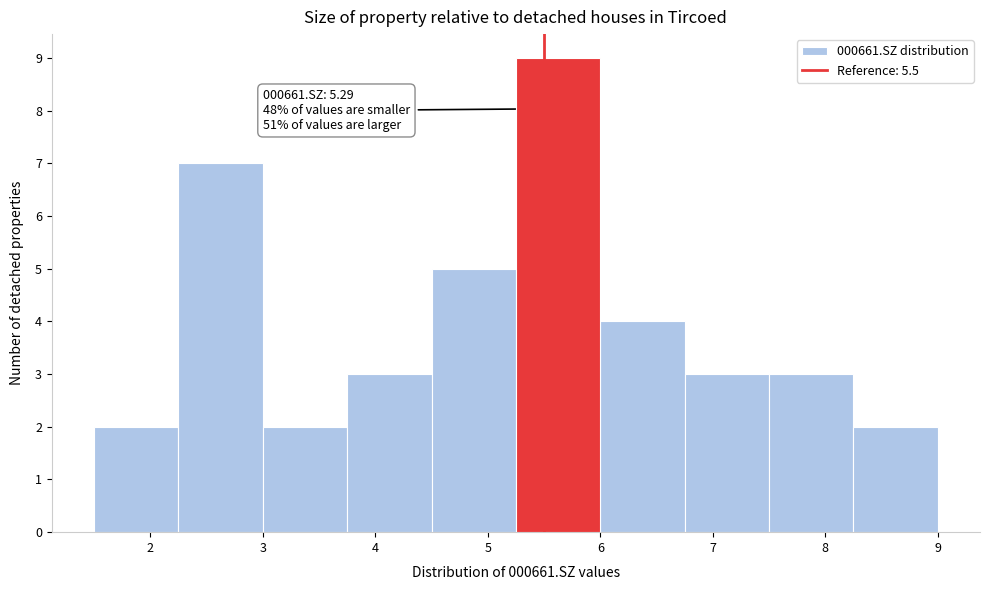

Which range on the x-axis has the tallest bar?

5.25 to 6.00